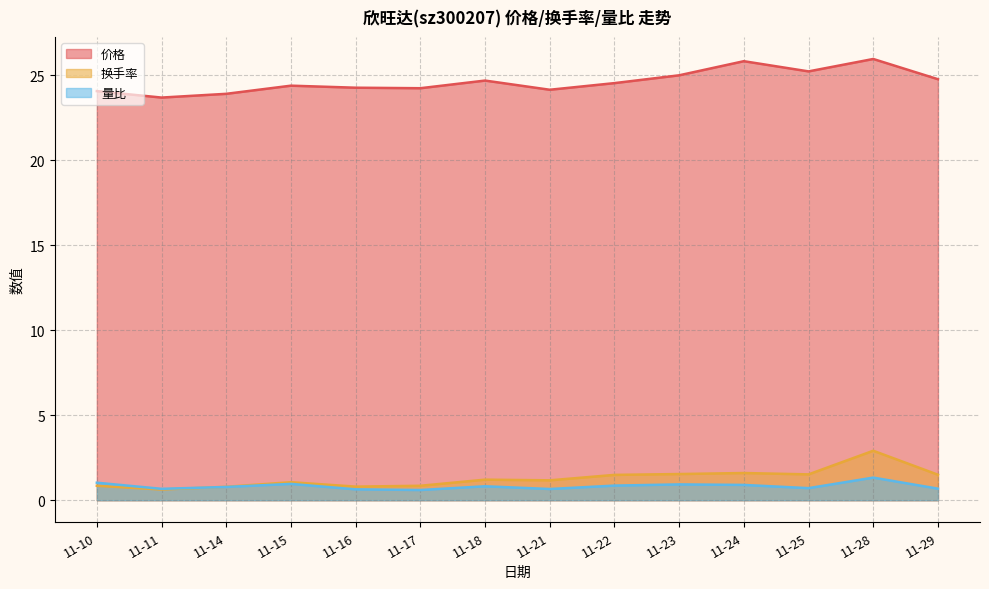

At how many categories does at least one series exceed 12?

14